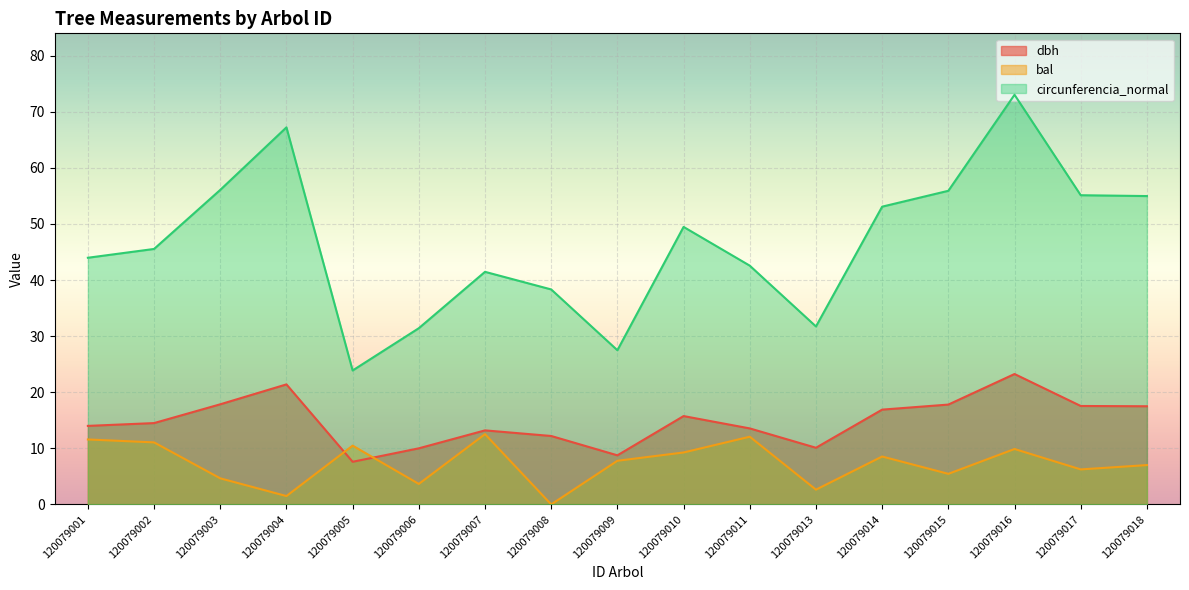

What is the difference between the maximum and minimum values in the circunferencia_normal series?

49.2